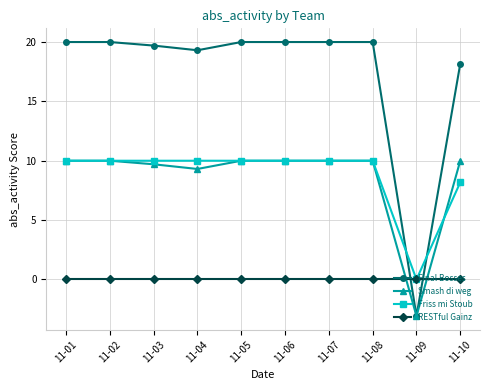

True or false: Friss mi Stoub and Final Bosses intersect in this chart.

True